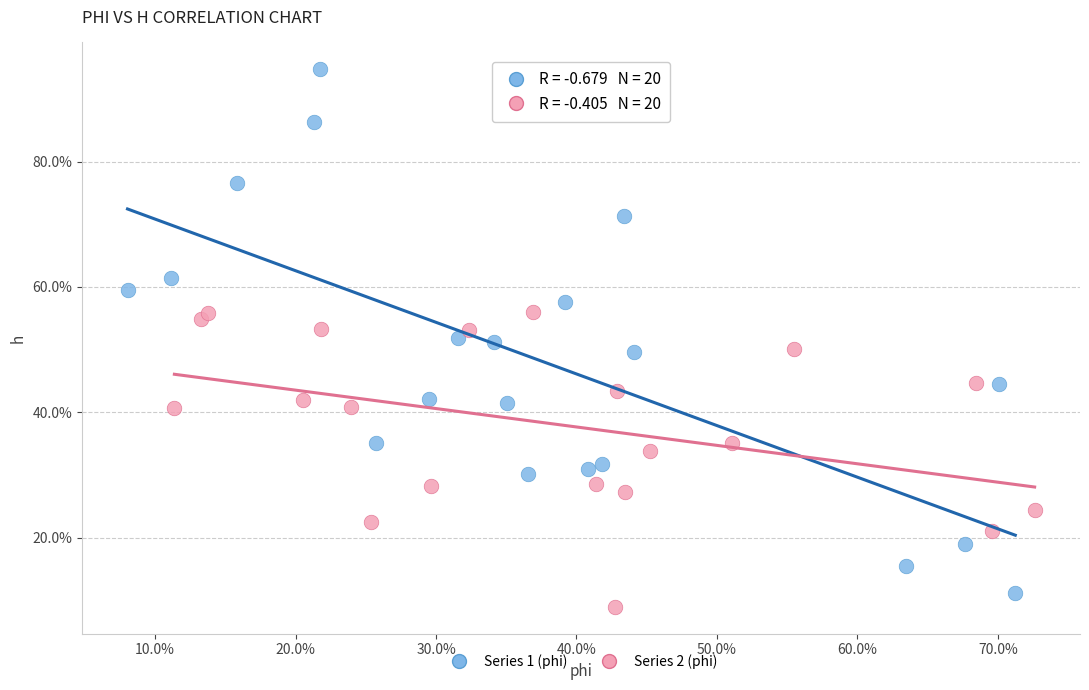

Which series reaches the minimum Y coordinate?

Series 2 (phi)